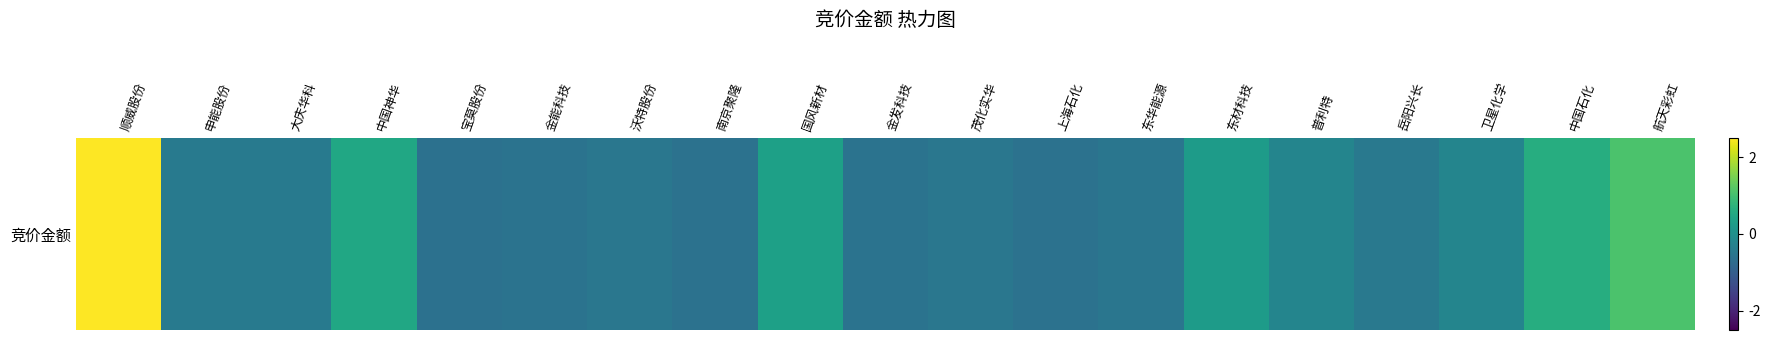

What is the smallest value displayed?

-0.6